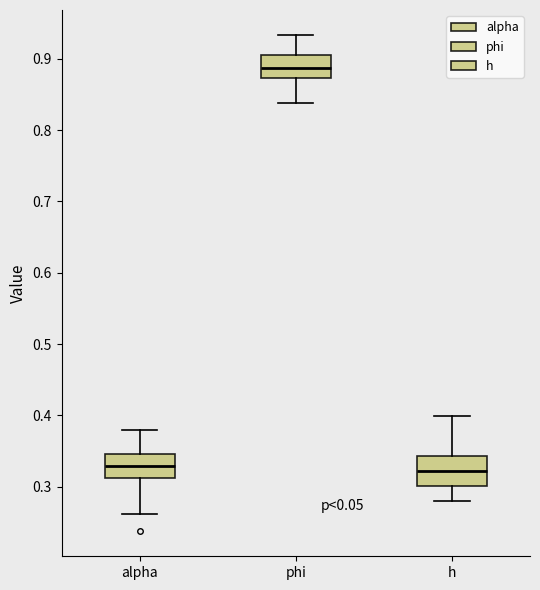

Where does the upper whisker of the box for h end on the y-axis? The values are not printed on the chart, so give them approximately, as read against the axis.

0.40